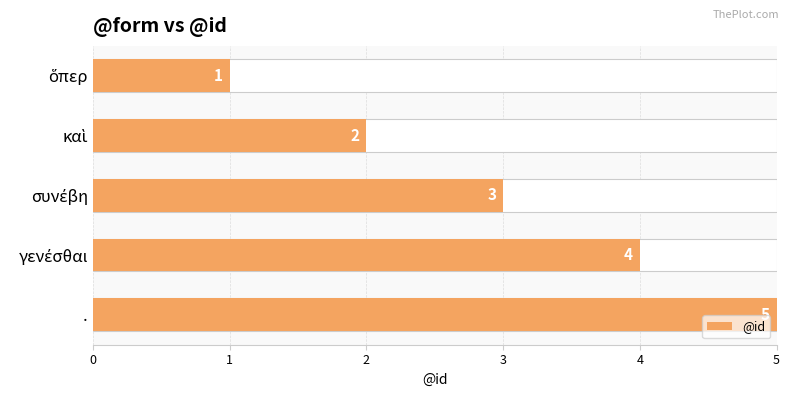

Which has a higher value, . or καὶ?

.